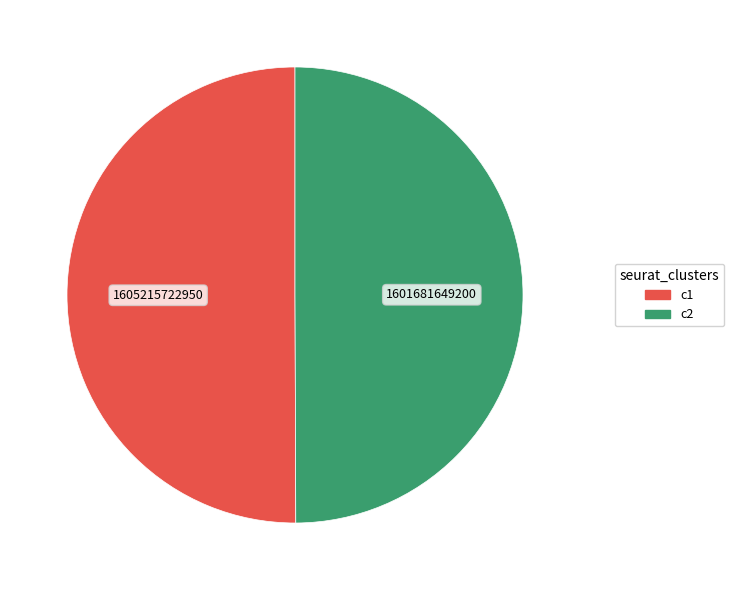

Is the sum of c1 and c2 greater than half?

Yes